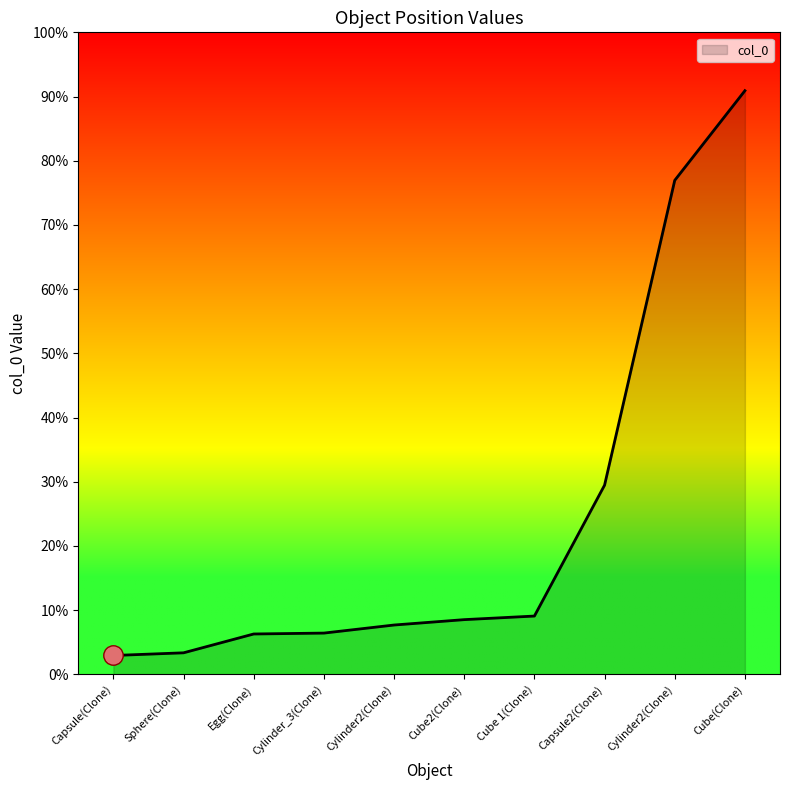

List the labels in order of value, smallest first.

Capsule(Clone), Sphere(Clone), Egg(Clone), Cylinder_3(Clone), Cylinder2(Clone), Cube2(Clone), Cube 1(Clone), Capsule2(Clone), Cylinder2(Clone), Cube(Clone)